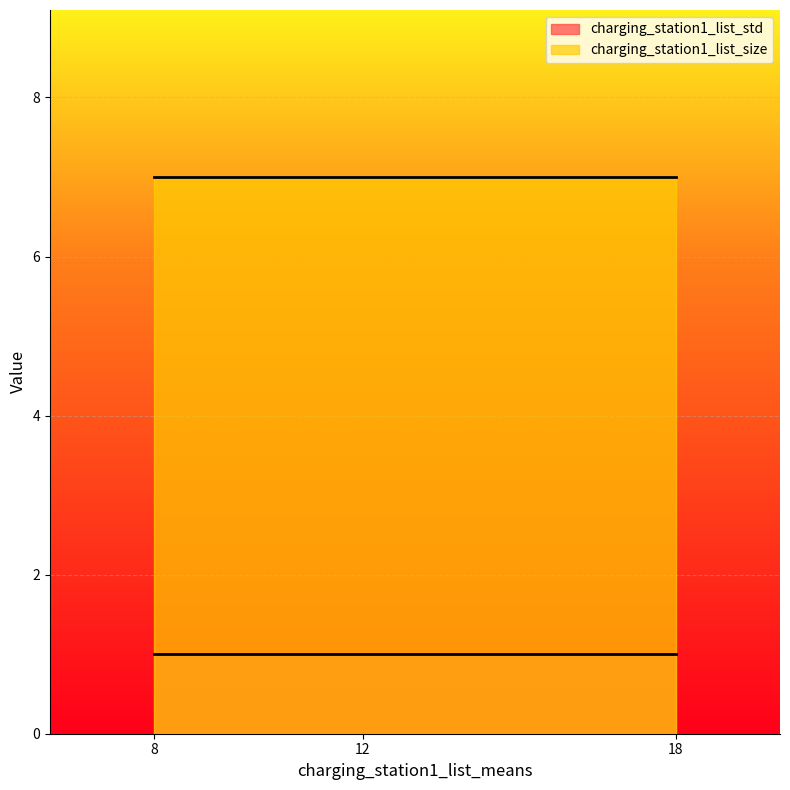

What is the total value across all series at 18?

8